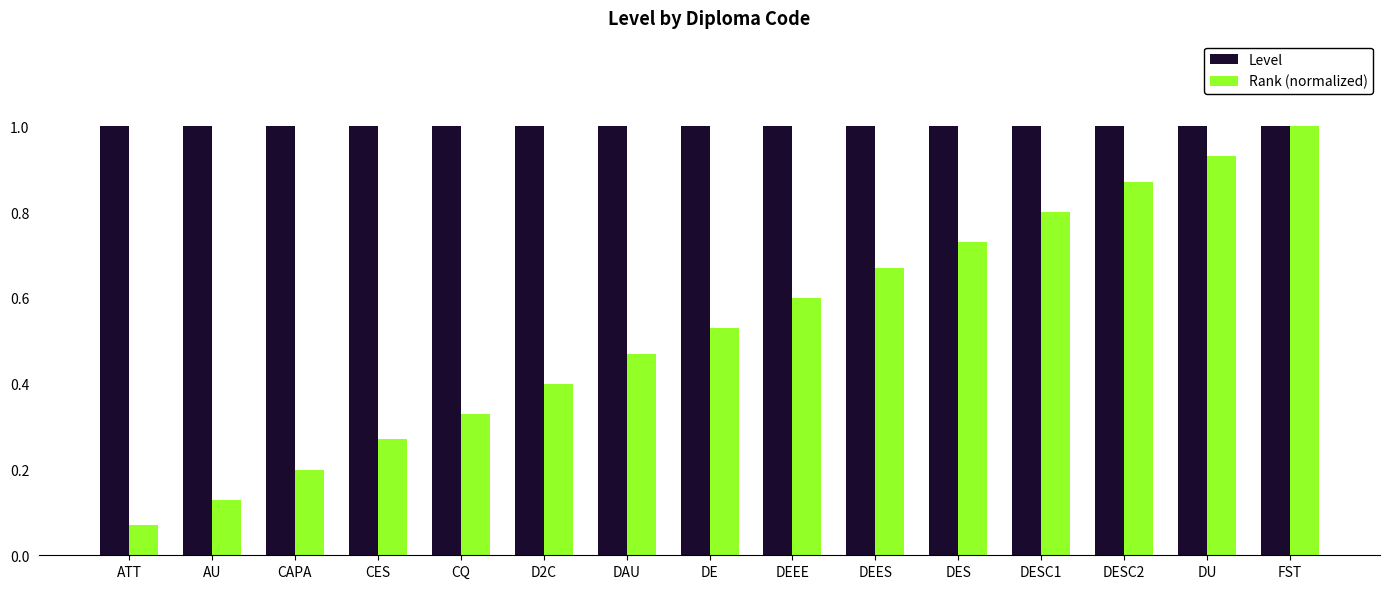

How many bars are there in each group?

2